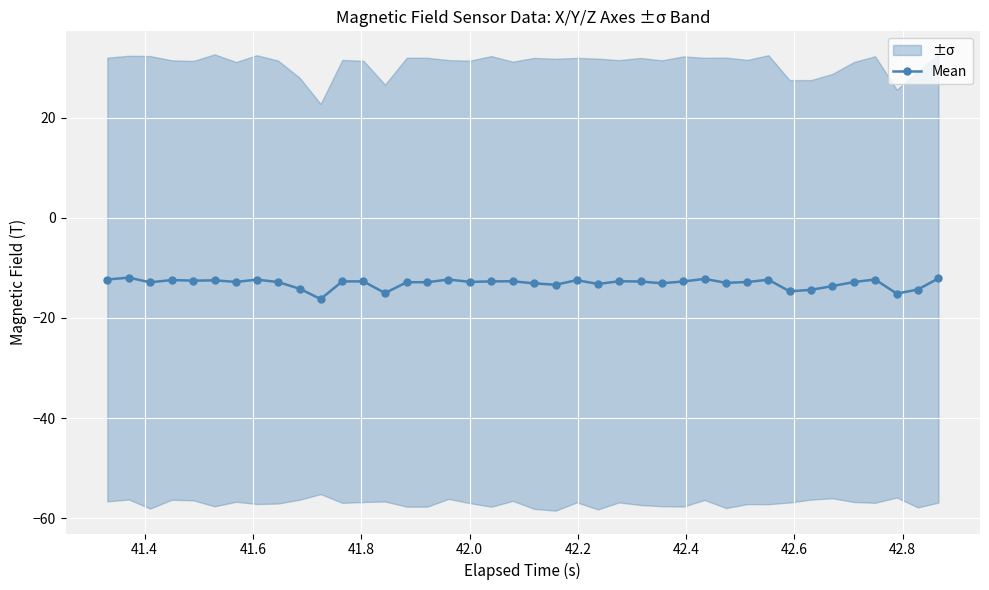

What is the value of the Mean point at the 21st from the left?

-13.1